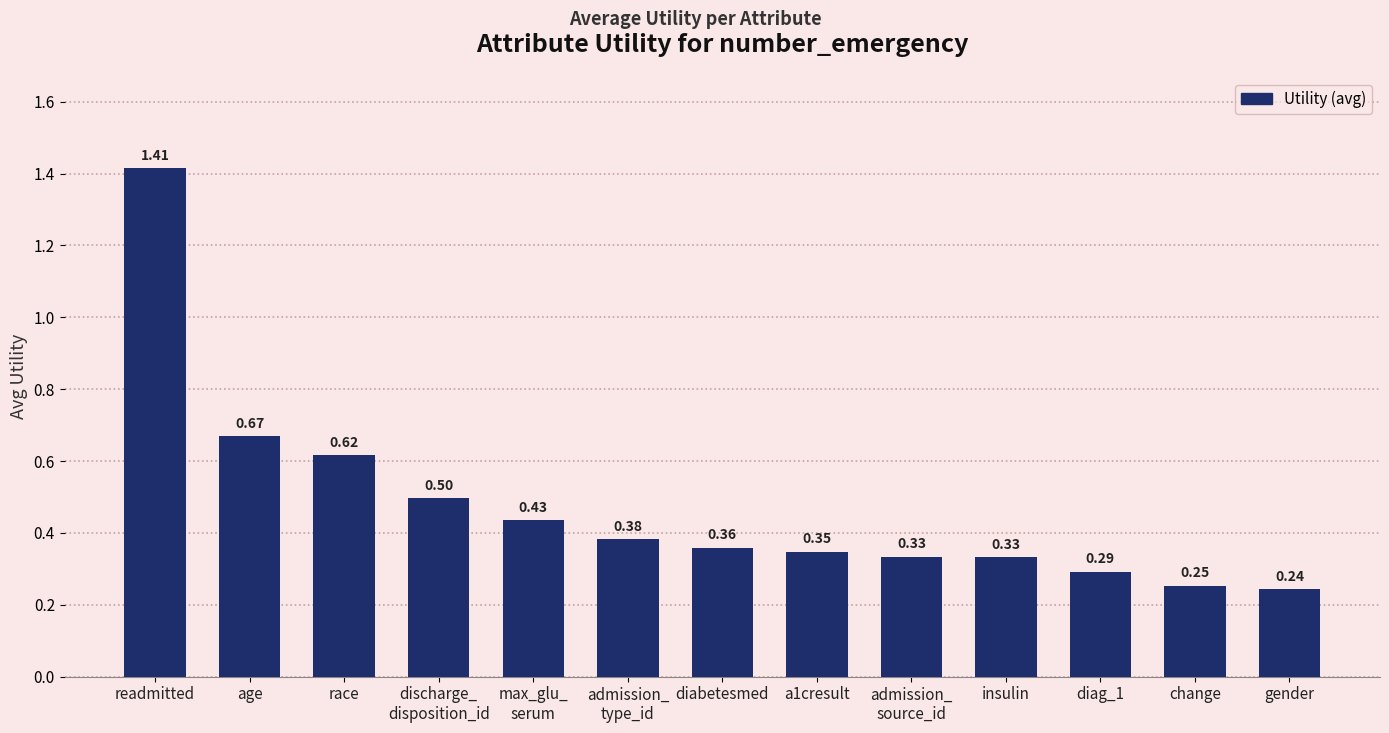

Which label corresponds to the largest value in the chart?

readmitted